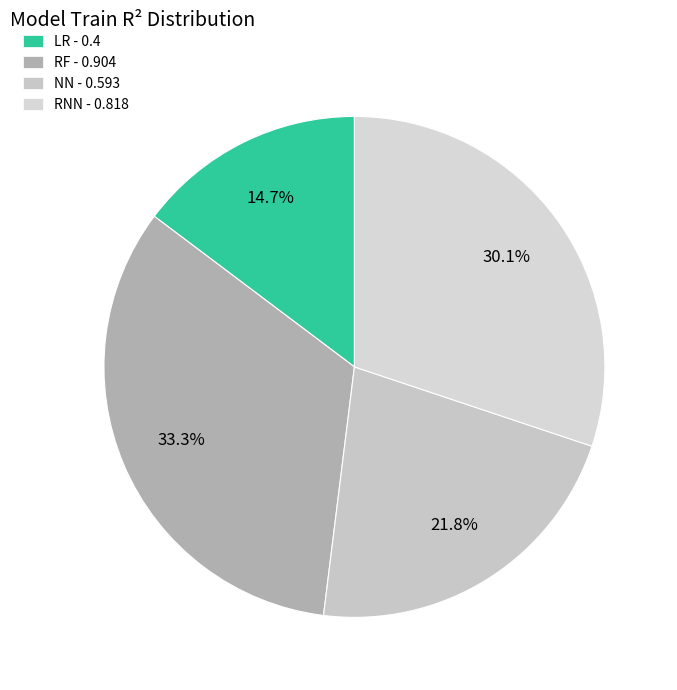

Is there a majority slice in this chart?

No